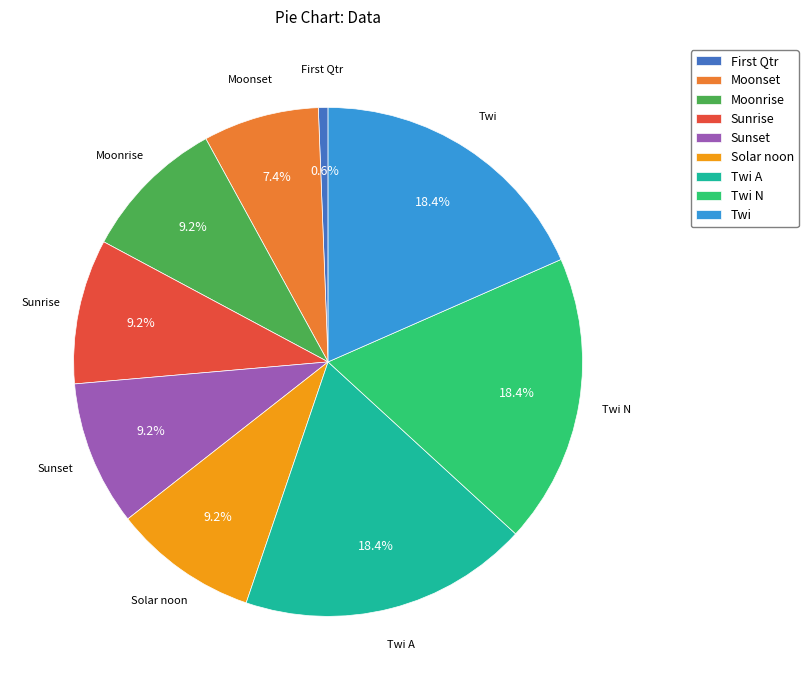

Is it true that Sunrise is 1% of the pie?

False